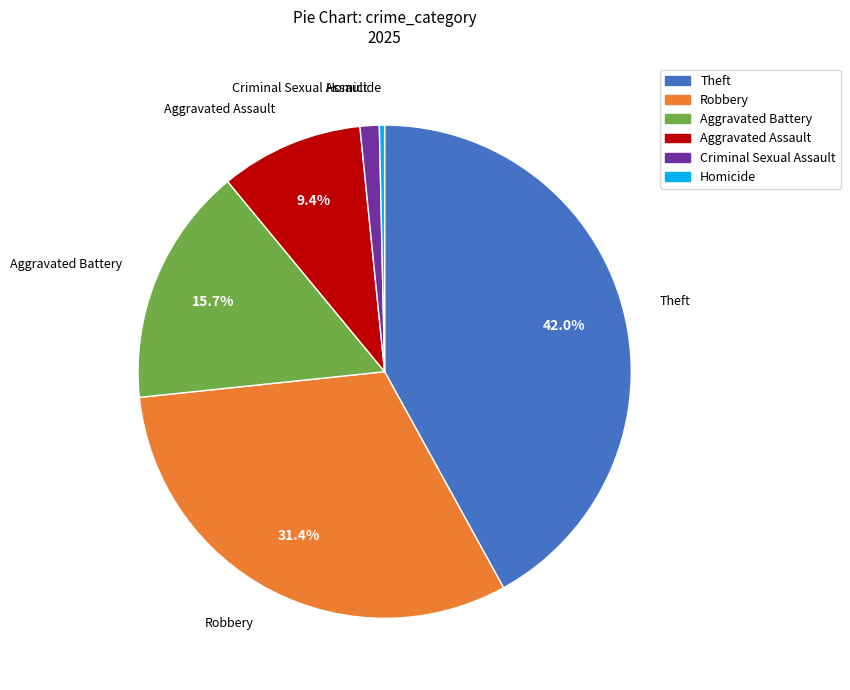

Is there a majority slice in this chart?

No